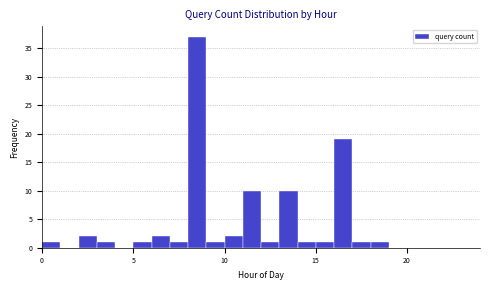

Read against the x-axis, roughly where is the centre of the tallest bar?

8.5